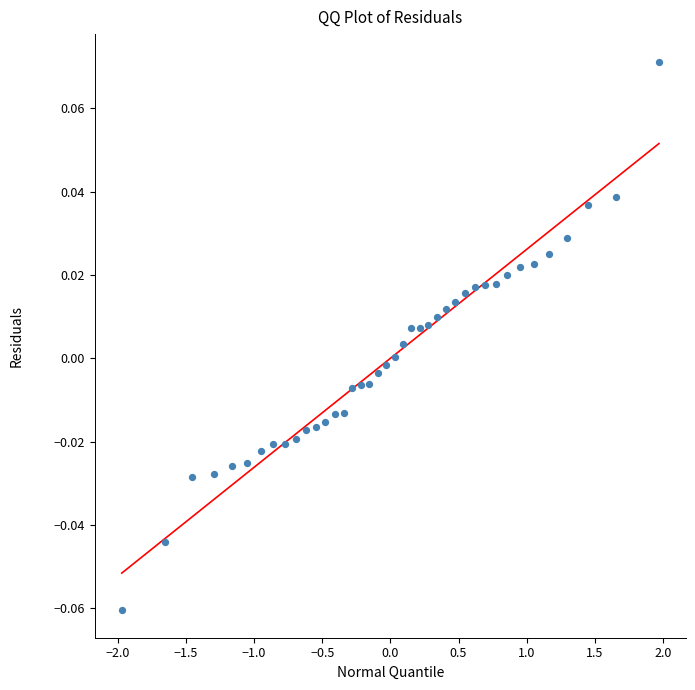

What is the range of X values (max minus min)?

3.9